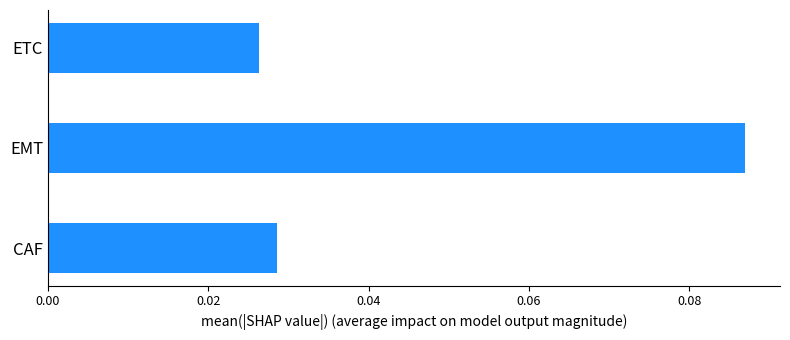

How many distinct data groups are displayed?

1